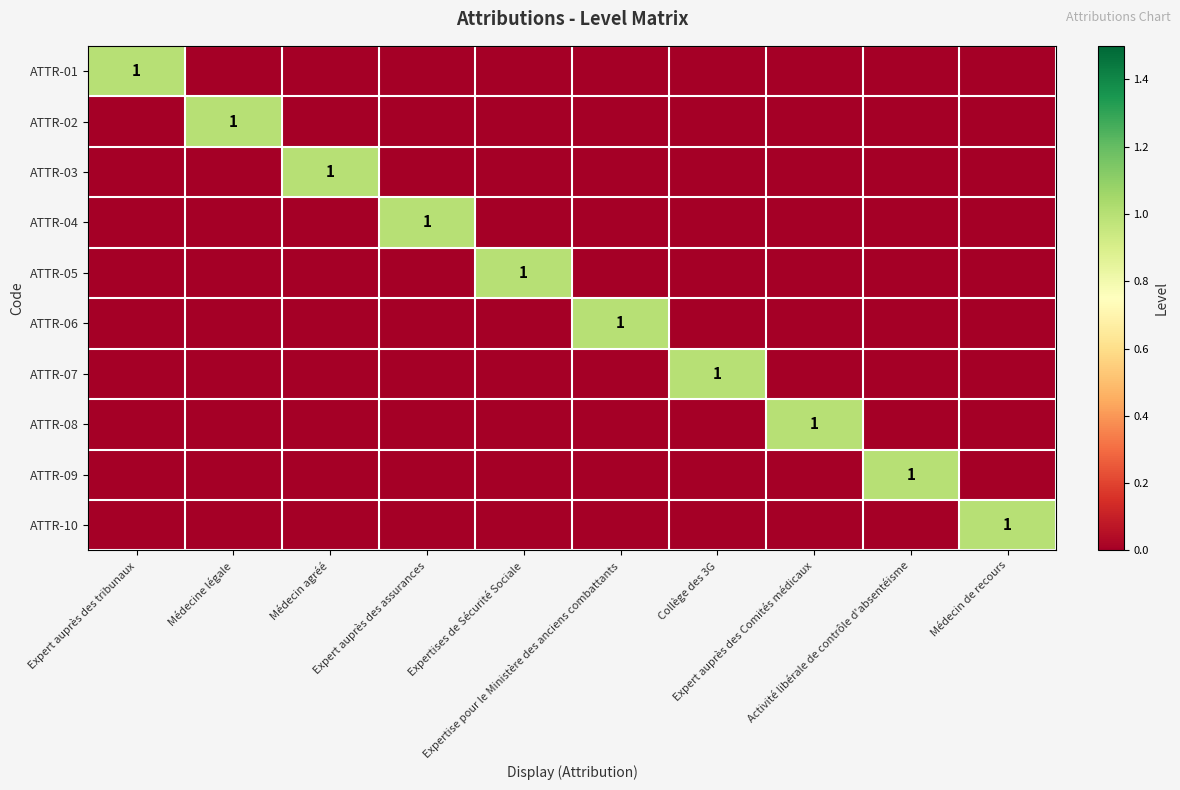

Is it true that ATTR-08 equals 1 at Expert auprès des Comités médicaux?

True